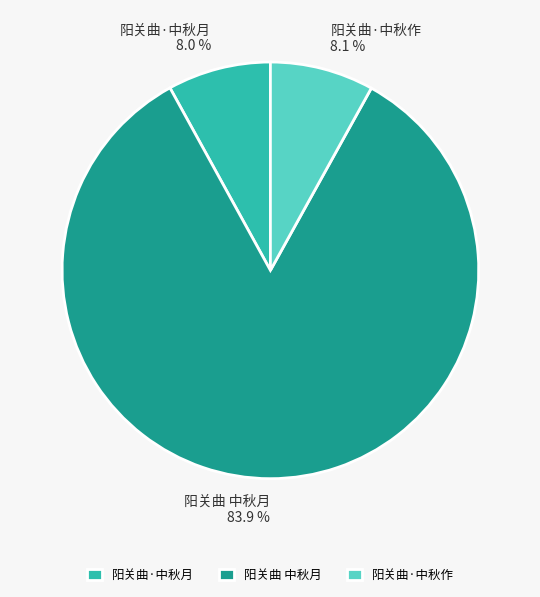

What is the ratio of the value at 阳关曲·中秋月 to the value at 阳关曲·中秋作?

1.0